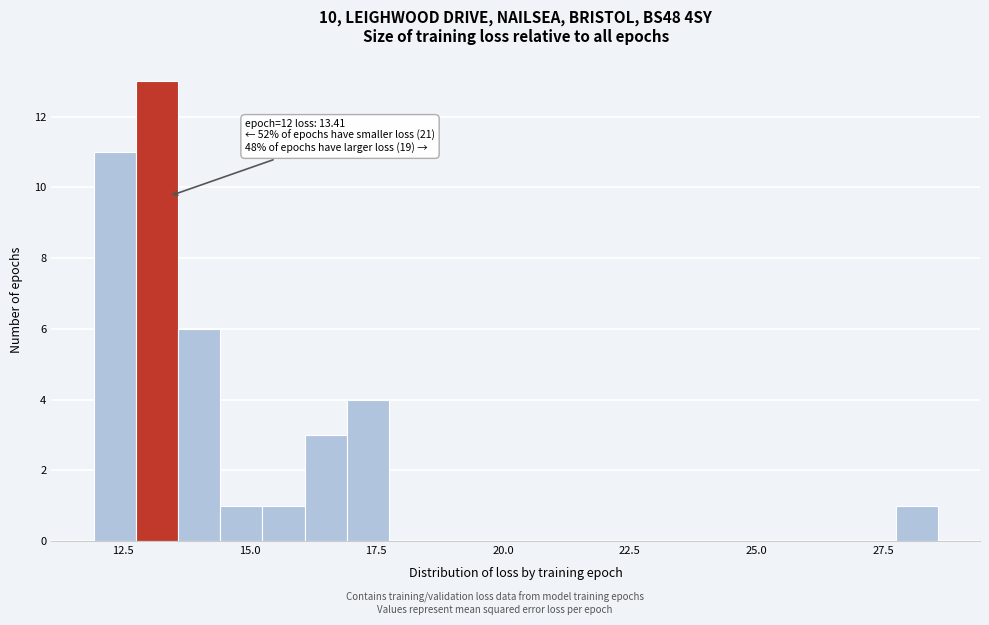

Read against the x-axis, roughly where is the centre of the tallest bar?

13.0